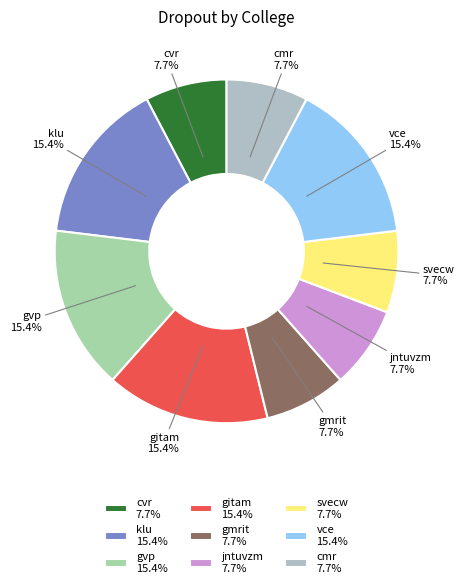

Is it true that jntuvzm is 1% of the pie?

False